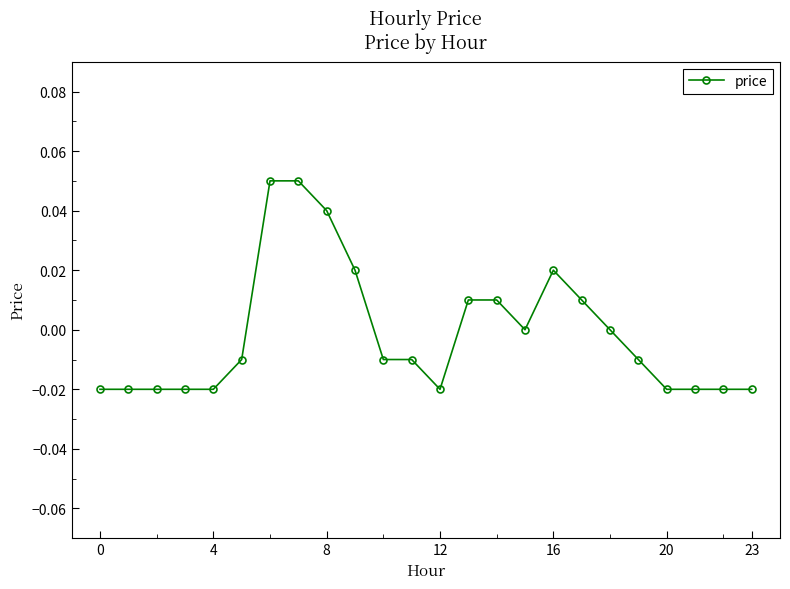

What is the label of the 9th point from the left?

8